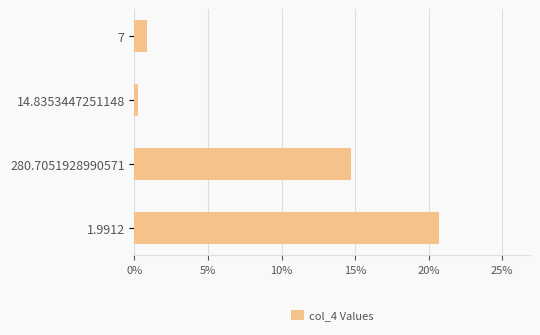

Reading top to bottom, transcribe all the data shown in this chart.

7=0.9	14.8353447251148=0.2	280.7051928990571=14.7	1.9912=20.7